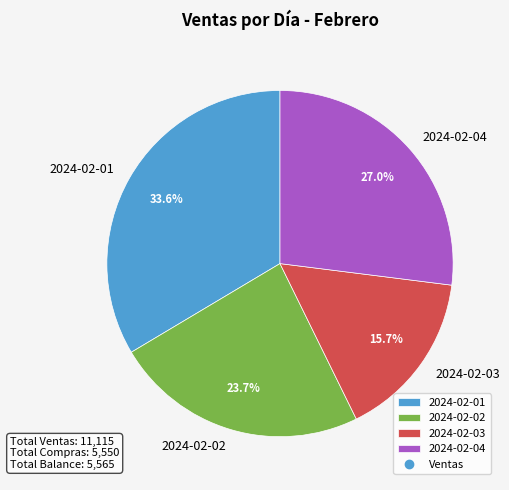

Between 2024-02-03 and 2024-02-02, which is larger?

2024-02-02